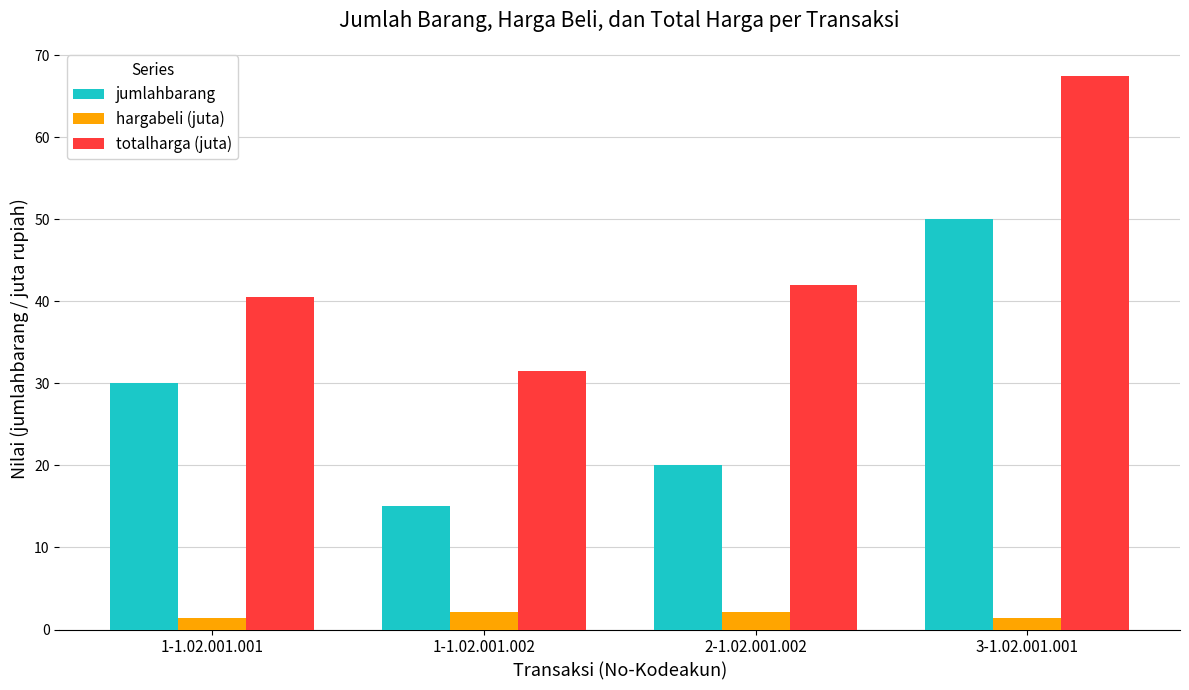

Is it true that jumlahbarang equals 50.0 at 3-1.02.001.001?

True